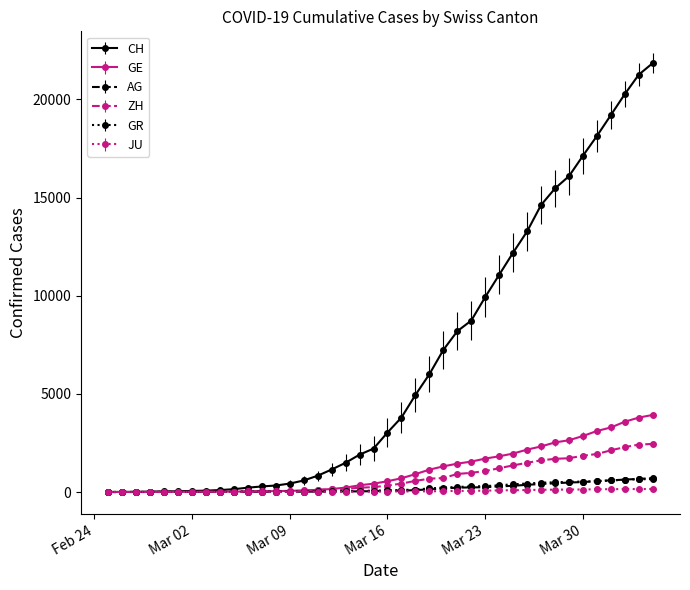

Which series has the largest total across all categories?

CH